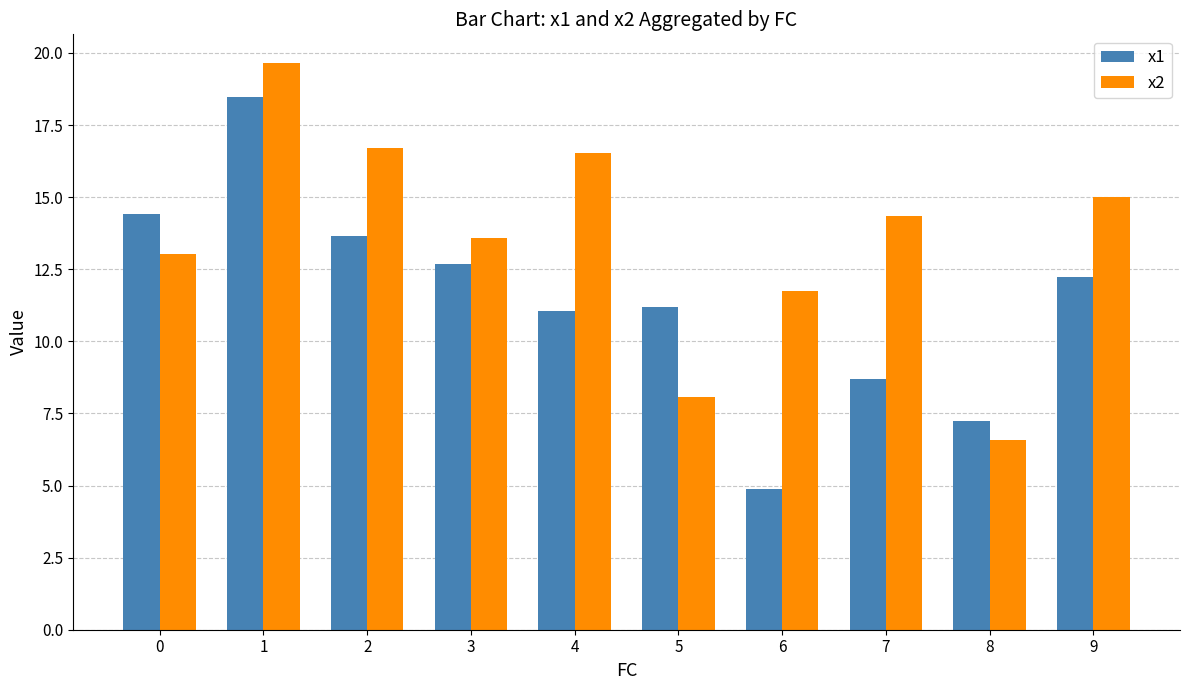

How many bars are there in each group?

2